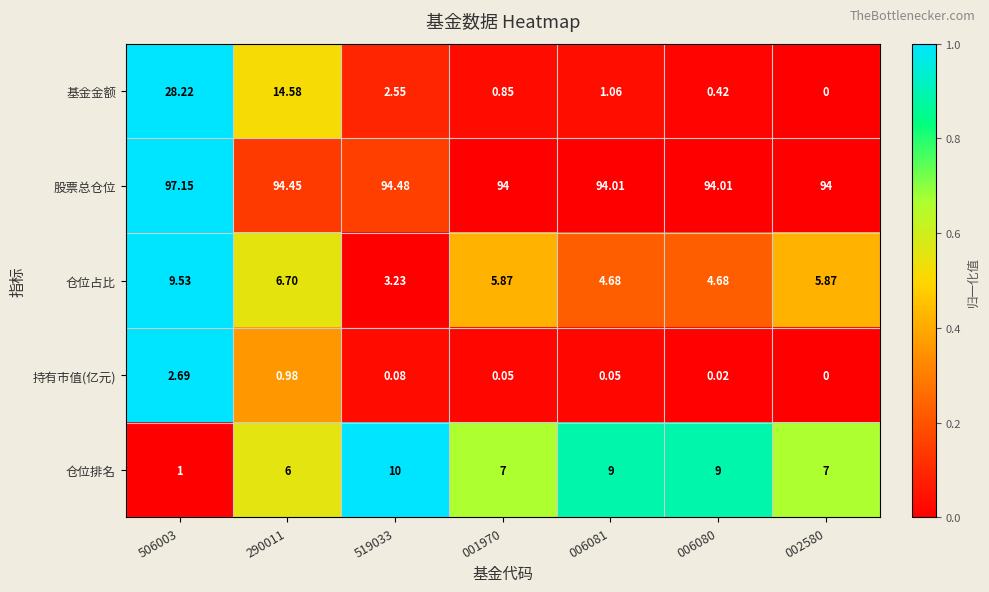

List the series in order of their peak value, lowest first.

持有市值(亿元), 仓位占比, 仓位排名, 基金金额, 股票总仓位